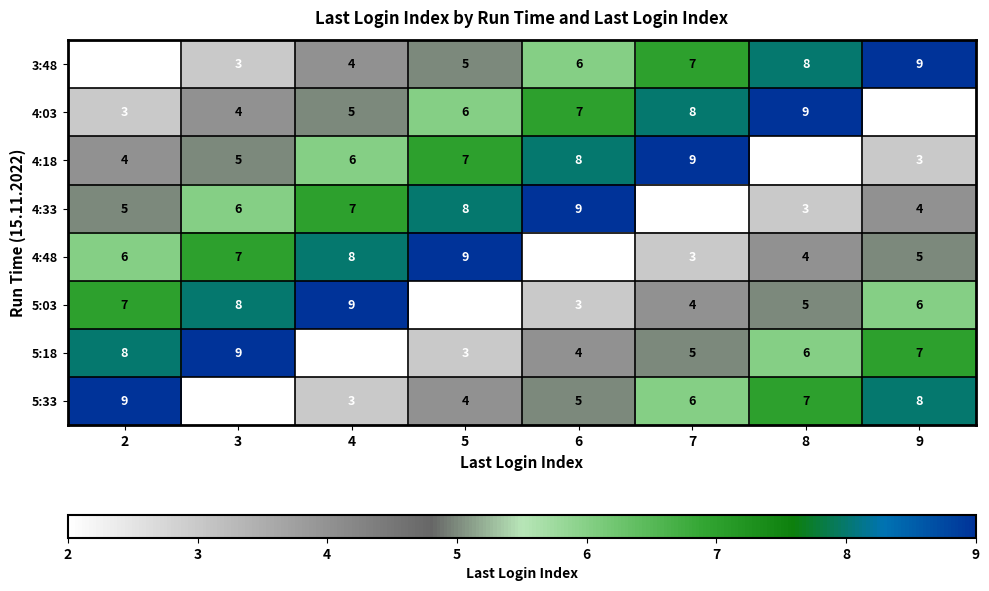

Rank the series at 9 from highest to lowest value.

3:48, 5:33, 5:18, 5:03, 4:48, 4:33, 4:18, 4:03